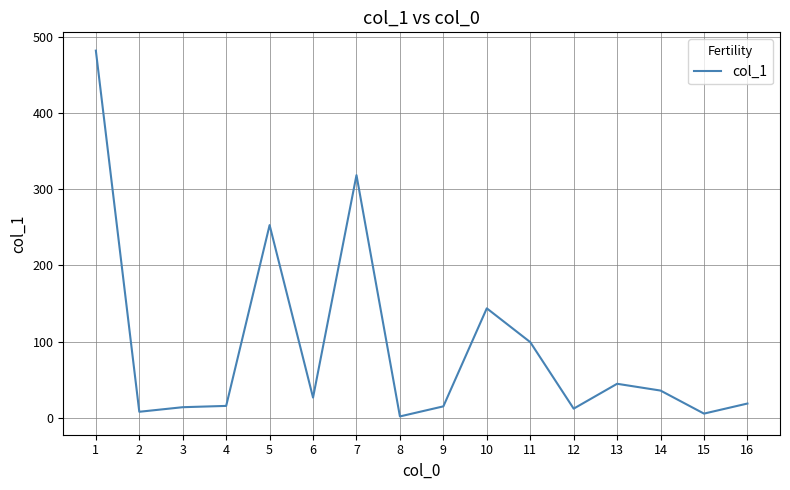

The chart shows a value of 15.8 at 4. True or false?

True